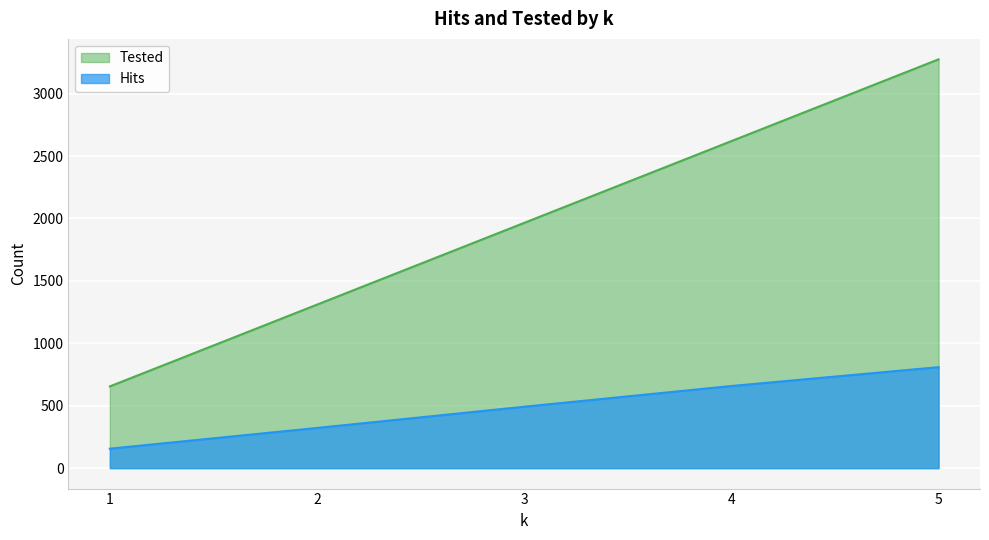

Which series has the largest range (max minus min)?

Tested